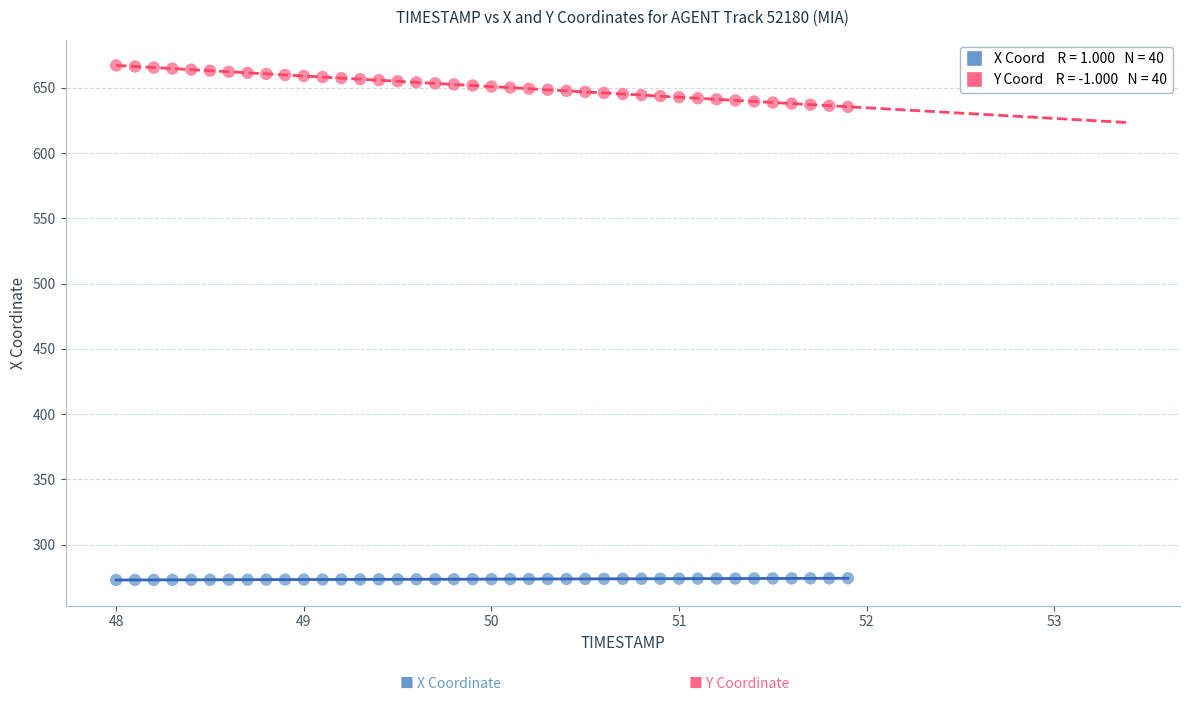

Across all data points, what is the range of X values (max minus min)?

3.9